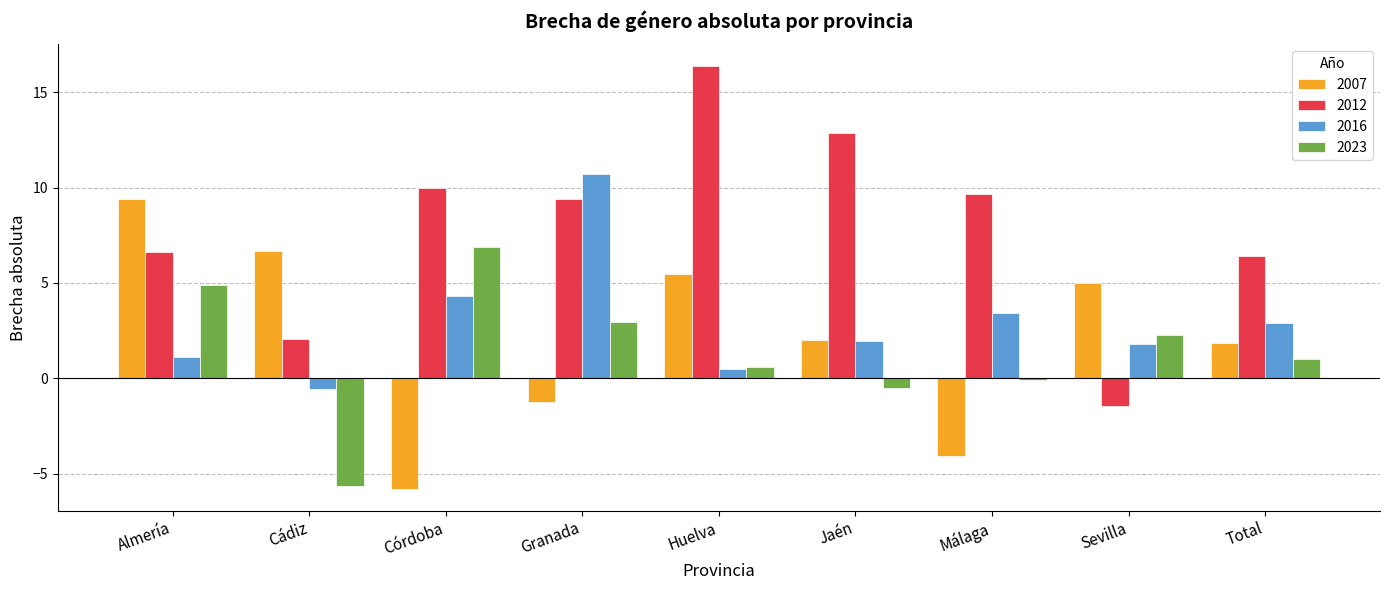

Which label corresponds to the largest value in the chart?

Huelva